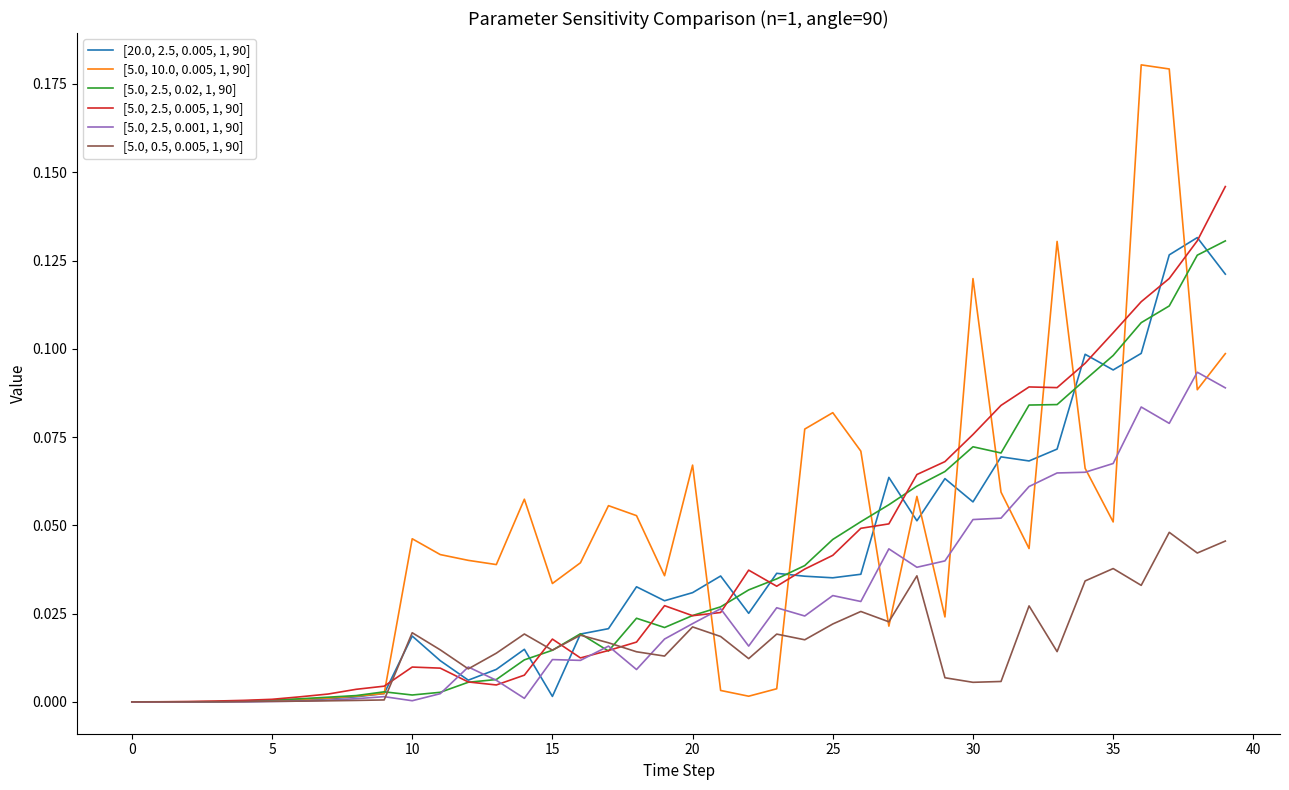

Which series has the widest spread of values?

[5.0, 10.0, 0.005, 1, 90]